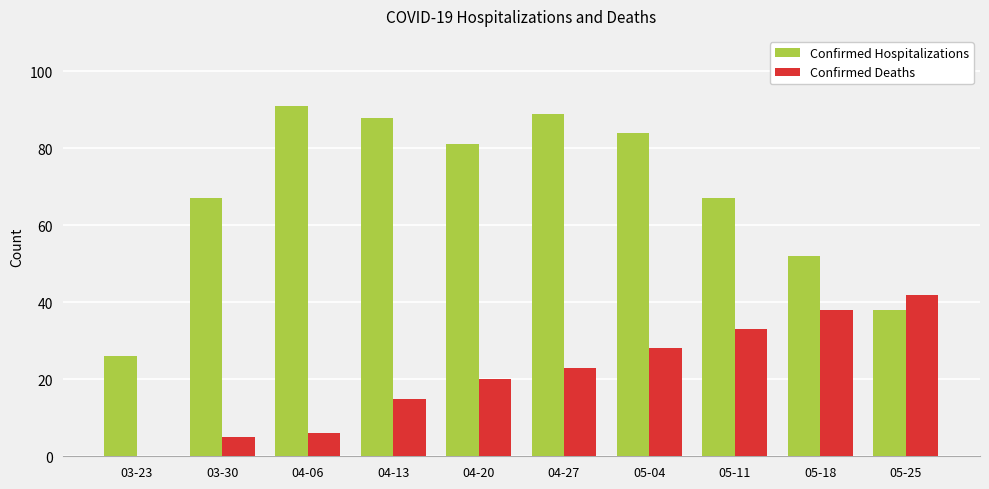

Which series changed the most between 04-06 and 05-18?

Confirmed Hospitalizations